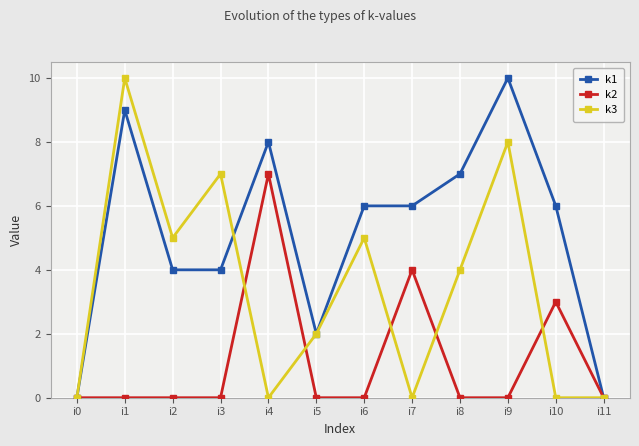

Reading left to right, transcribe all the data shown in this chart.

k1: 0	9	4	4	8	2	6	6	7	10	6	0
k2: 0	0	0	0	7	0	0	4	0	0	3	0
k3: 0	10	5	7	0	2	5	0	4	8	0	0